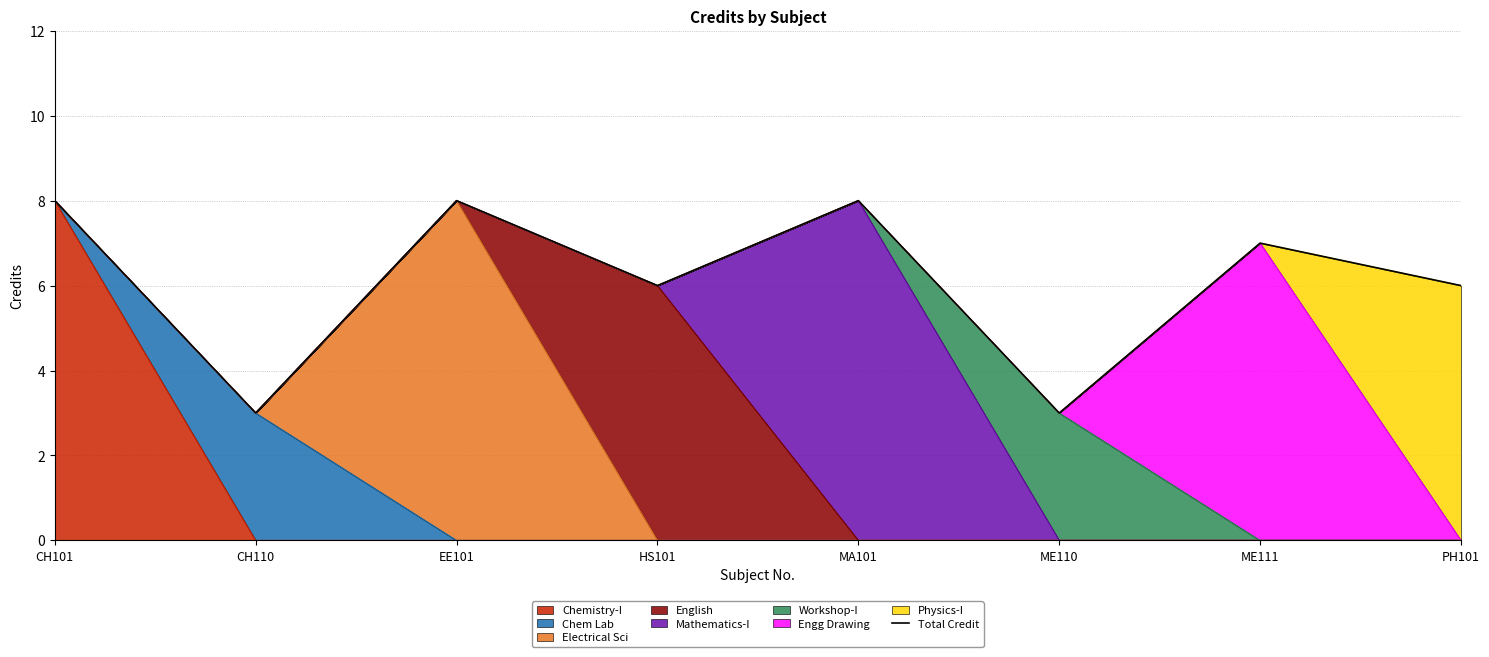

Rank the categories by value from lowest to highest.

CH110, ME110, HS101, PH101, ME111, CH101, EE101, MA101